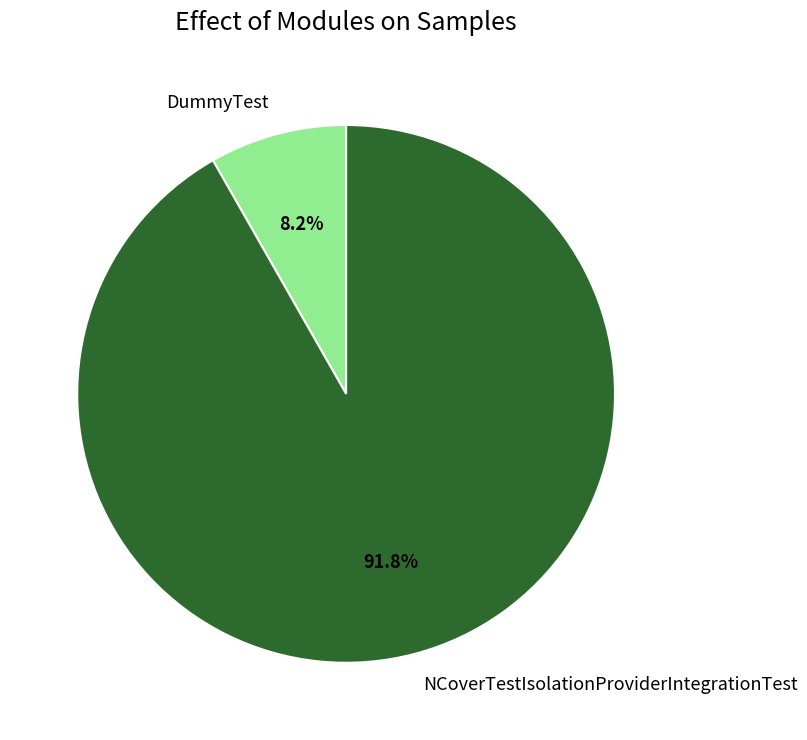

Which category has the biggest portion of the pie?

NCoverTestIsolationProviderIntegrationTest